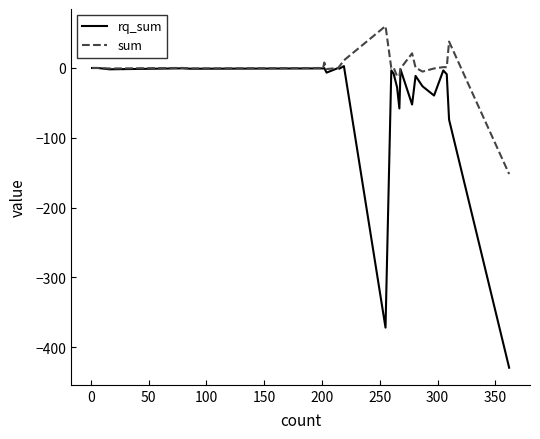

Which series has the largest total across all categories?

sum